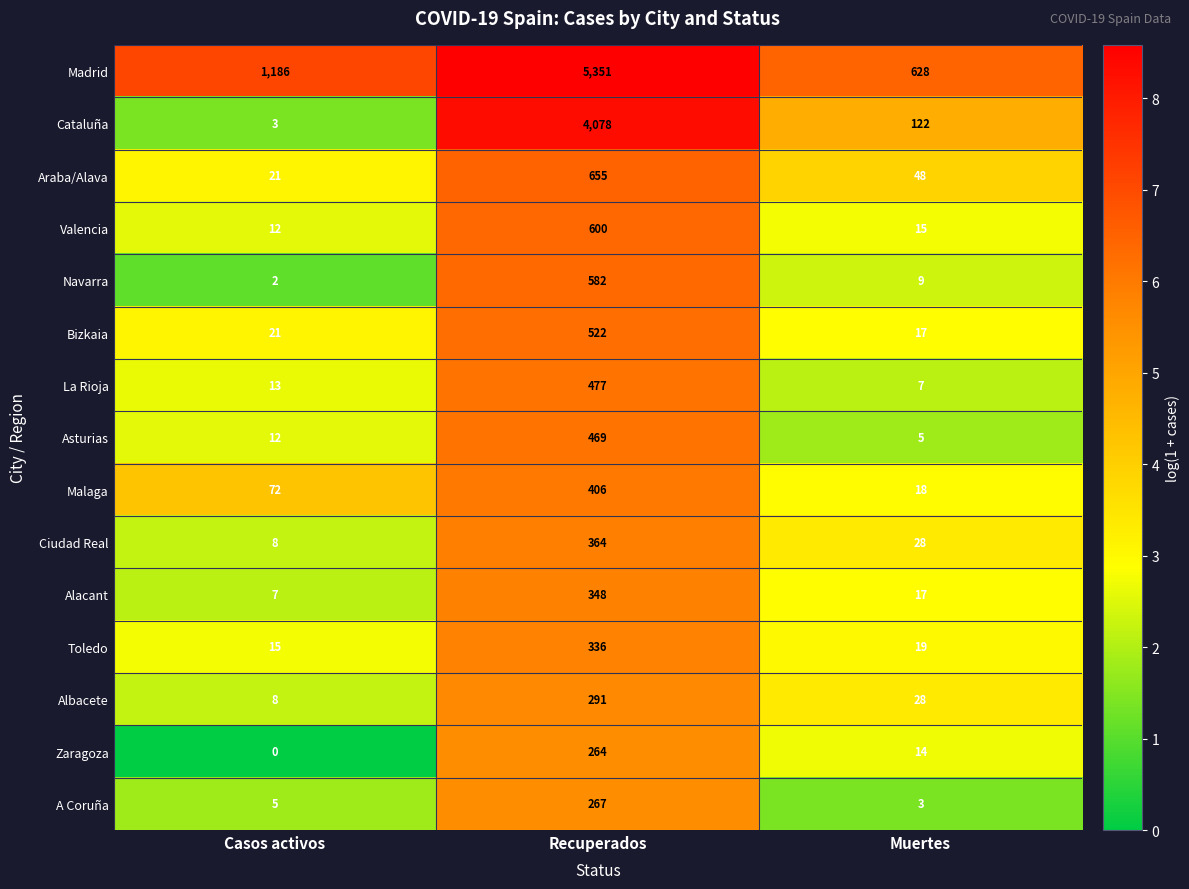

Read the Araba/Alava value at Recuperados.

655